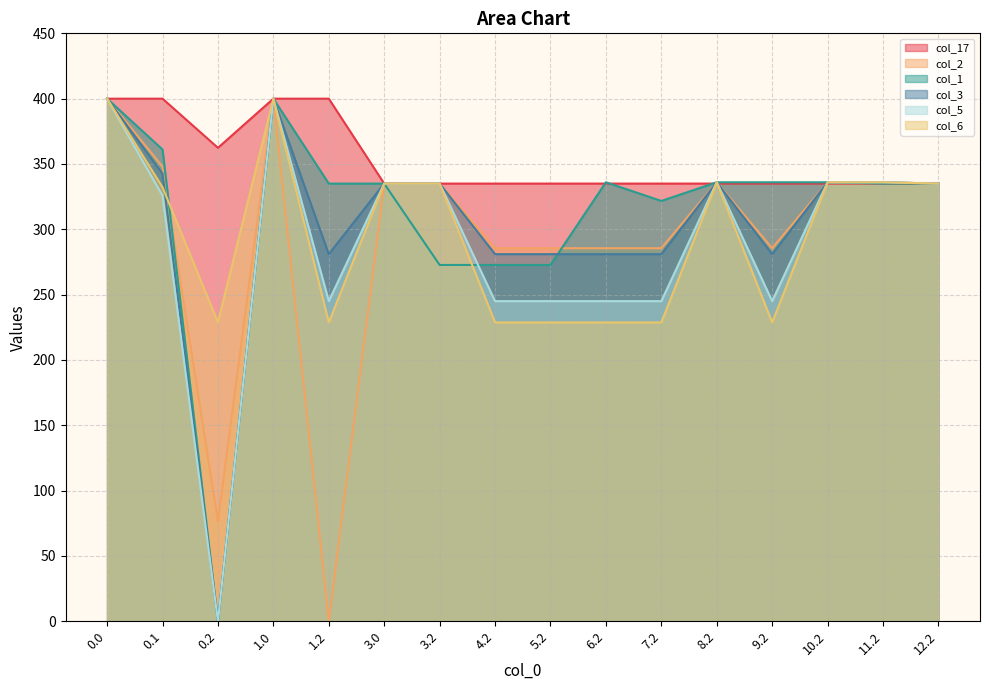

At which category does col_3 reach its first local valley?

0.2